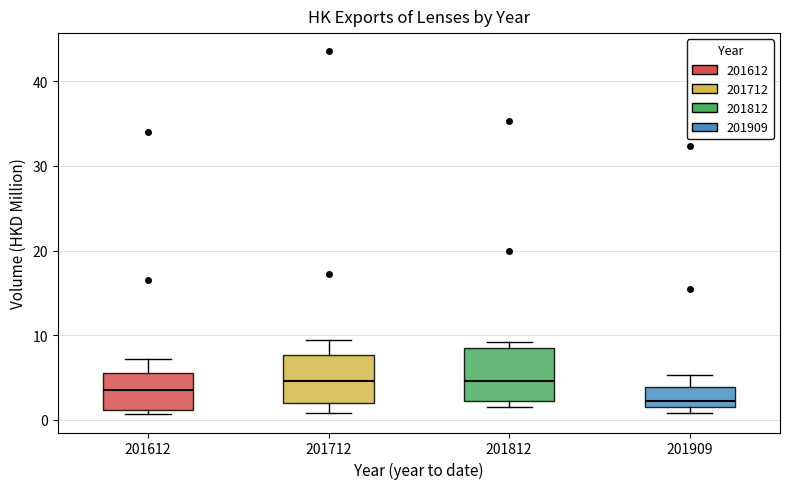

Where is the lower edge of the box at x = 201812 on the y-axis? The values are not printed on the chart, so give them approximately, as read against the axis.

2